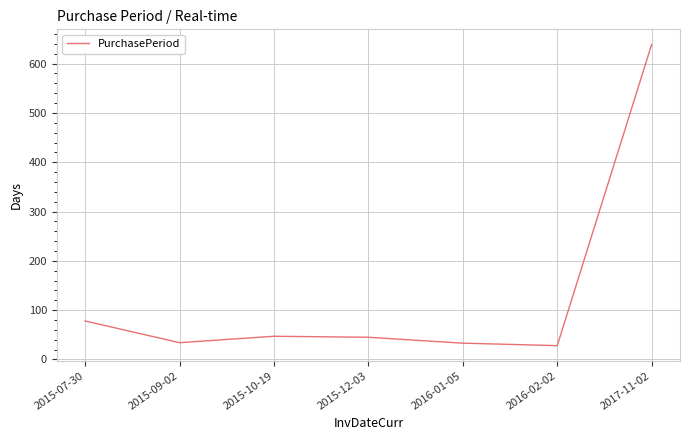

Is it true that the value at 2016-01-05 is 59?

False